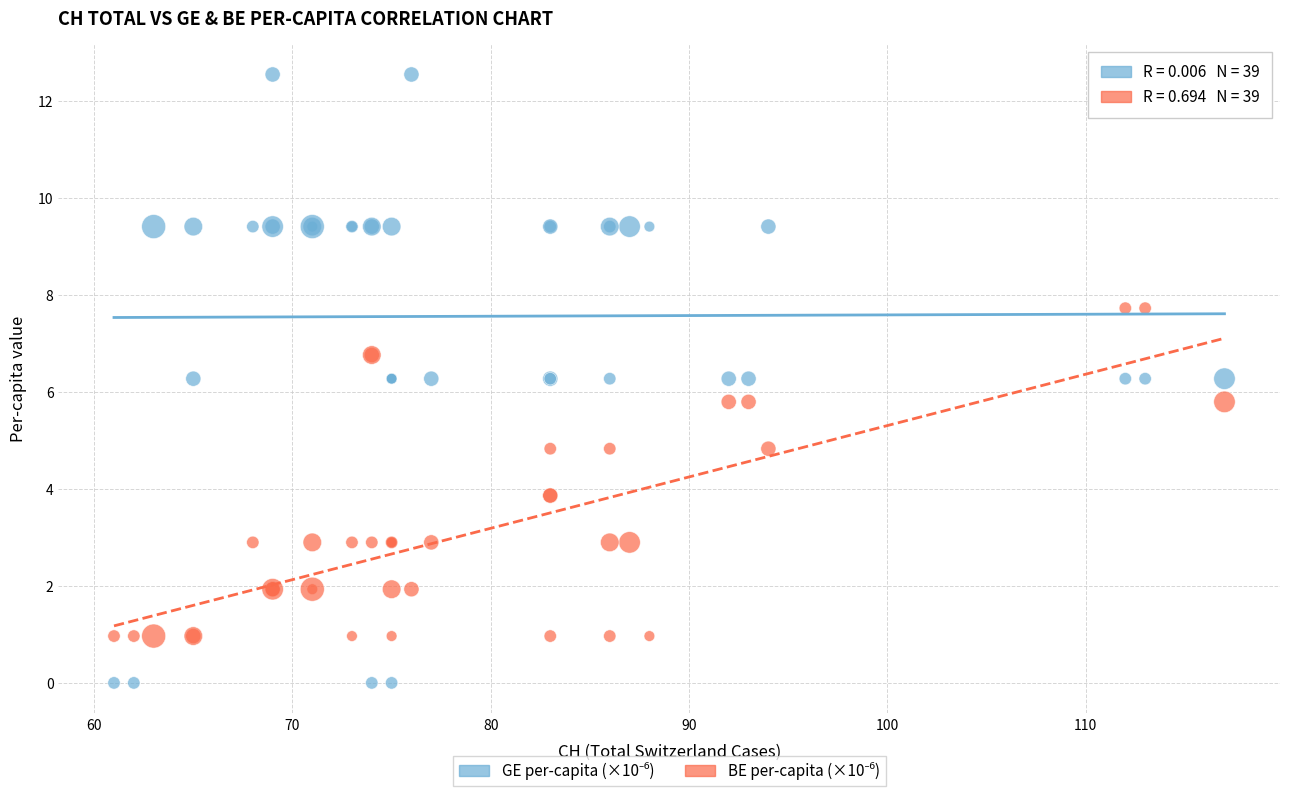

What is the X range (max minus min) for the scatter plot?

56.0